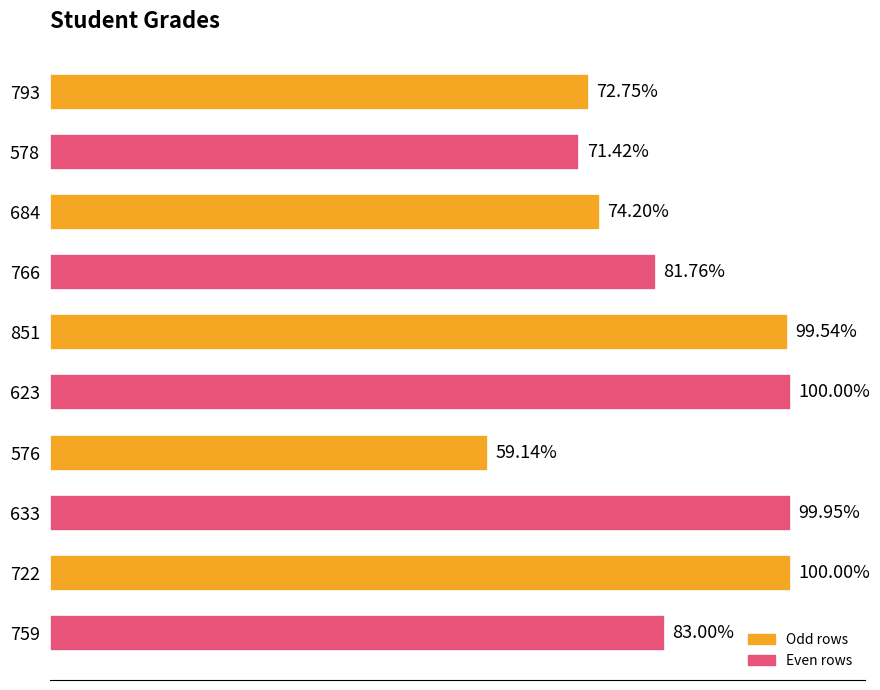

What is the difference between the second highest and second lowest values?

28.6